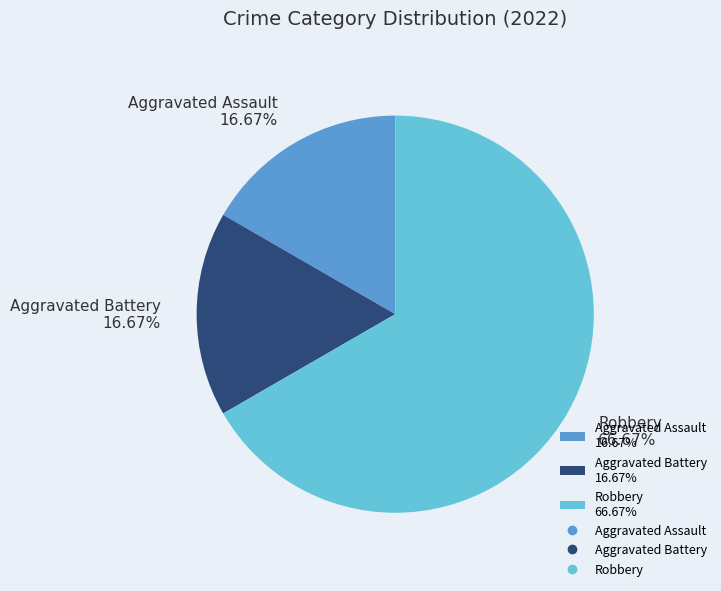

Is there a majority slice in this chart?

Yes